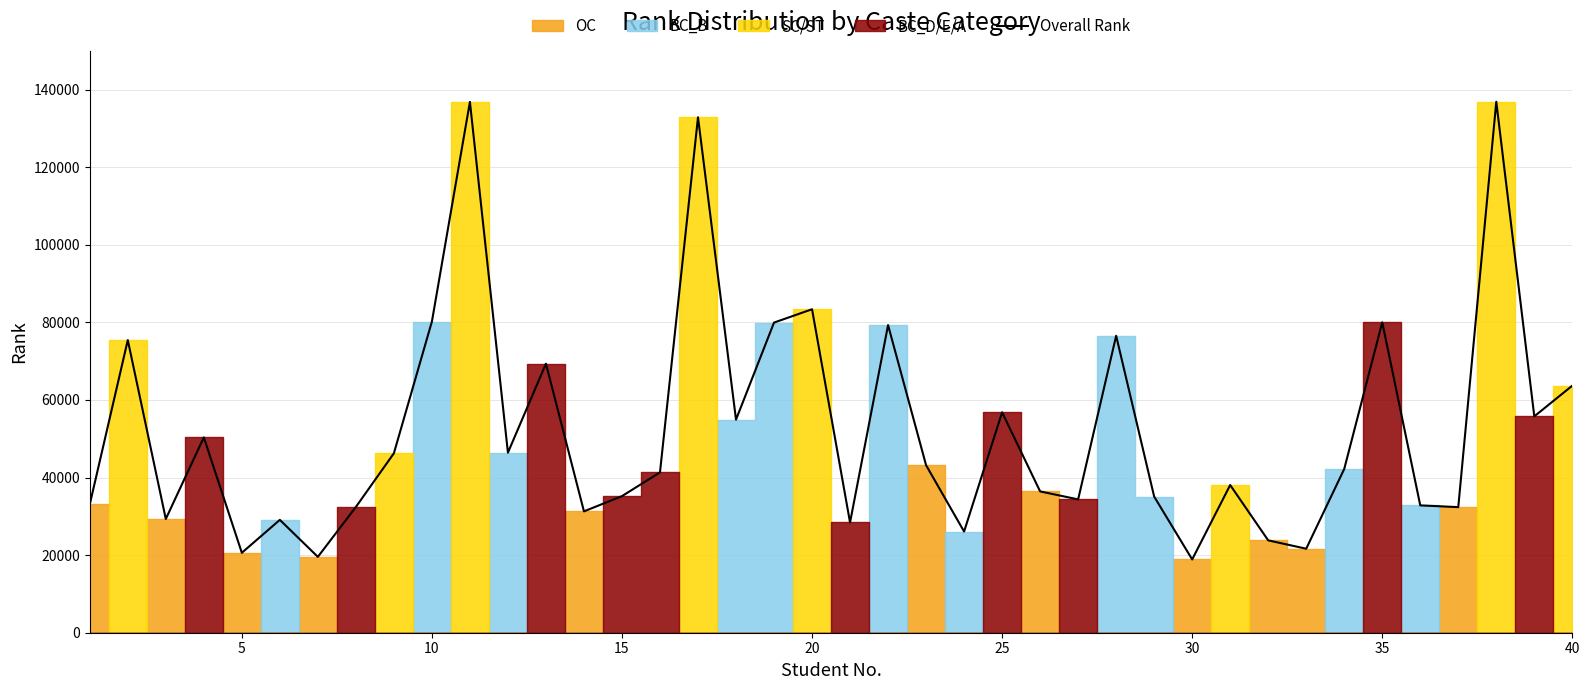

What is the highest value of the Overall Rank series?

136877